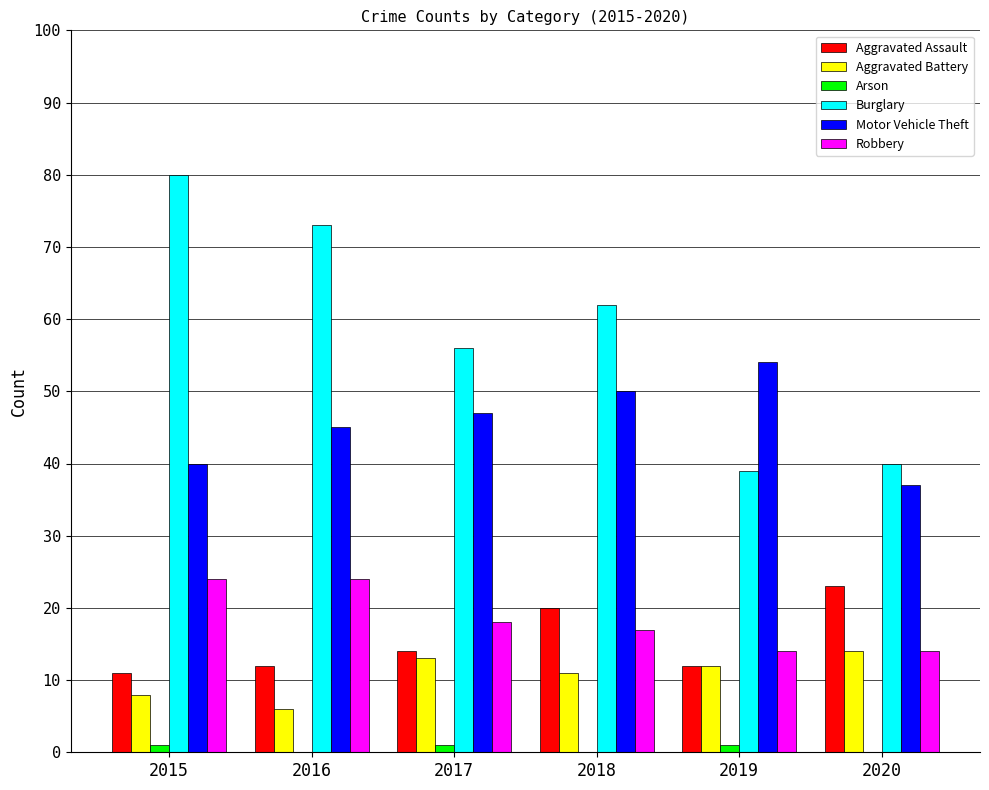

What are all the series names shown in the legend?

Aggravated Assault, Aggravated Battery, Arson, Burglary, Motor Vehicle Theft, Robbery